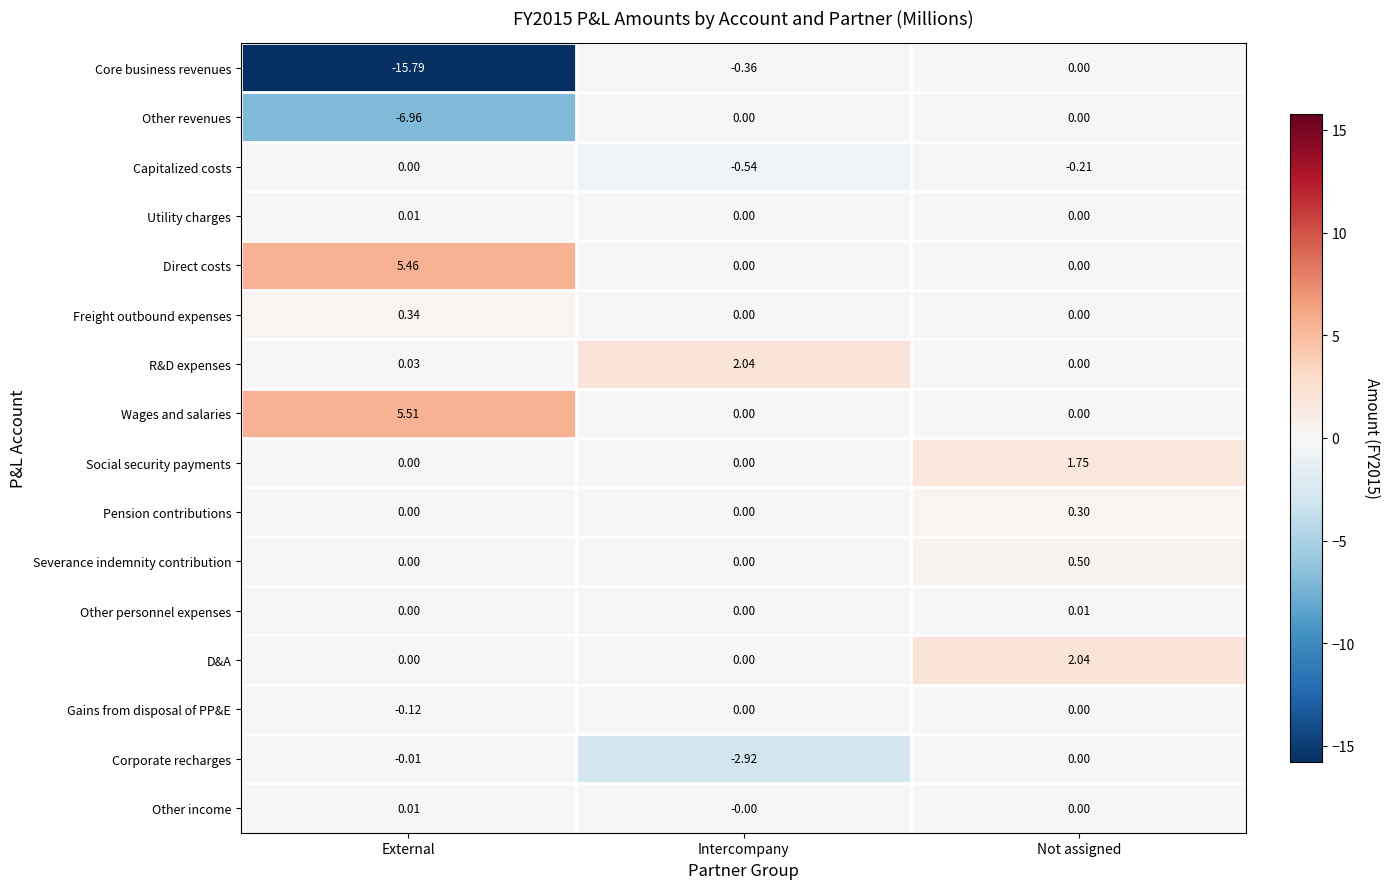

At which category does the chart reach its peak across all series?

External